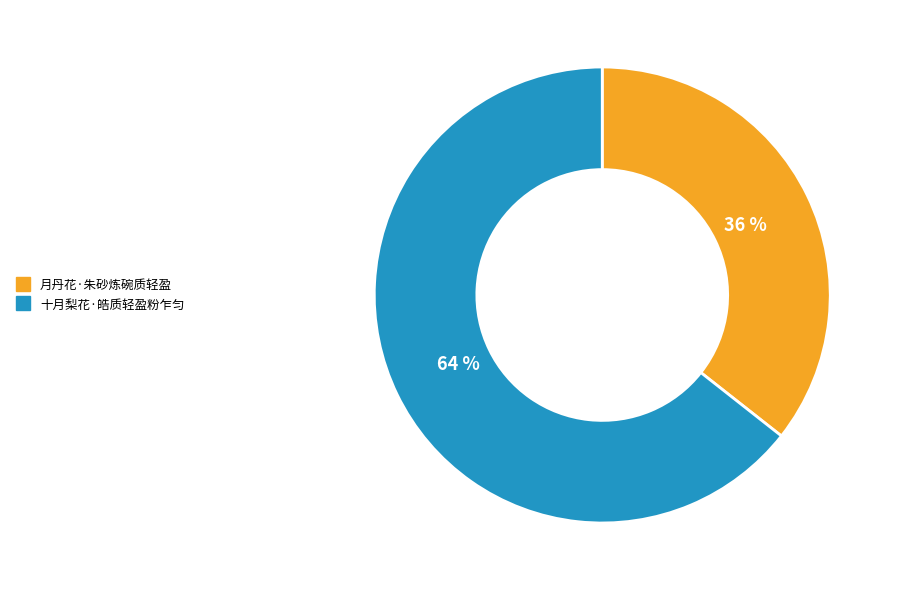

What is the smallest slice in the pie chart?

月丹花·朱砂炼碗质轻盈